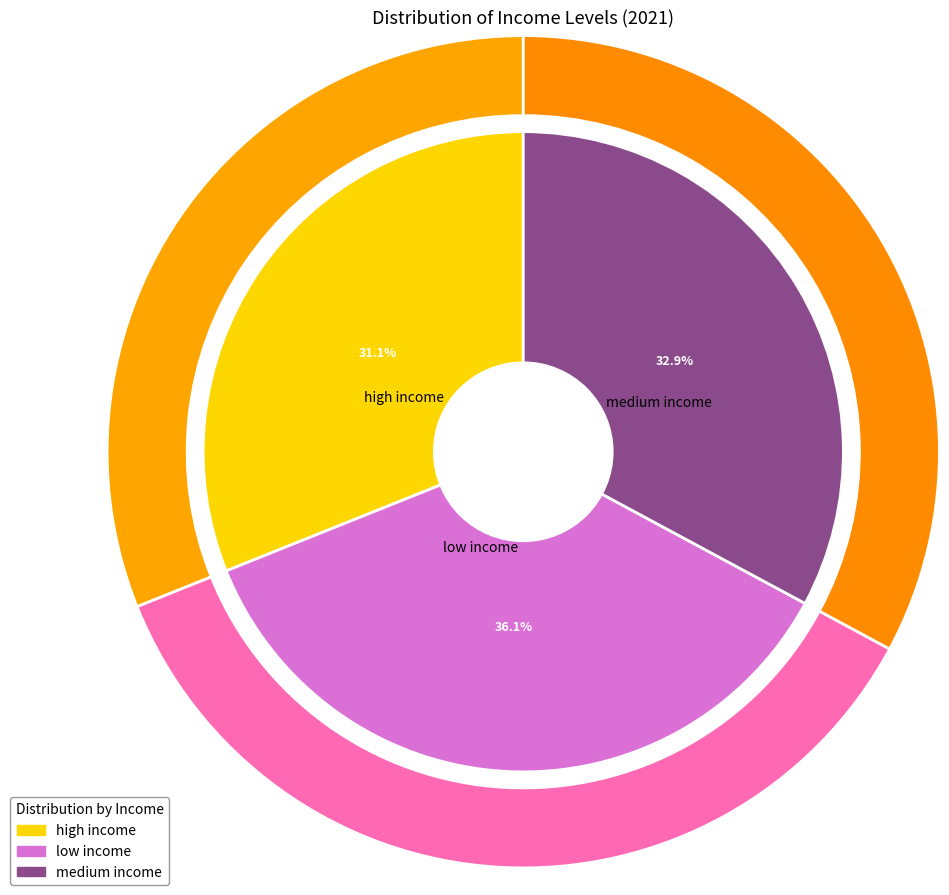

Does high income represent more than half of the total?

No